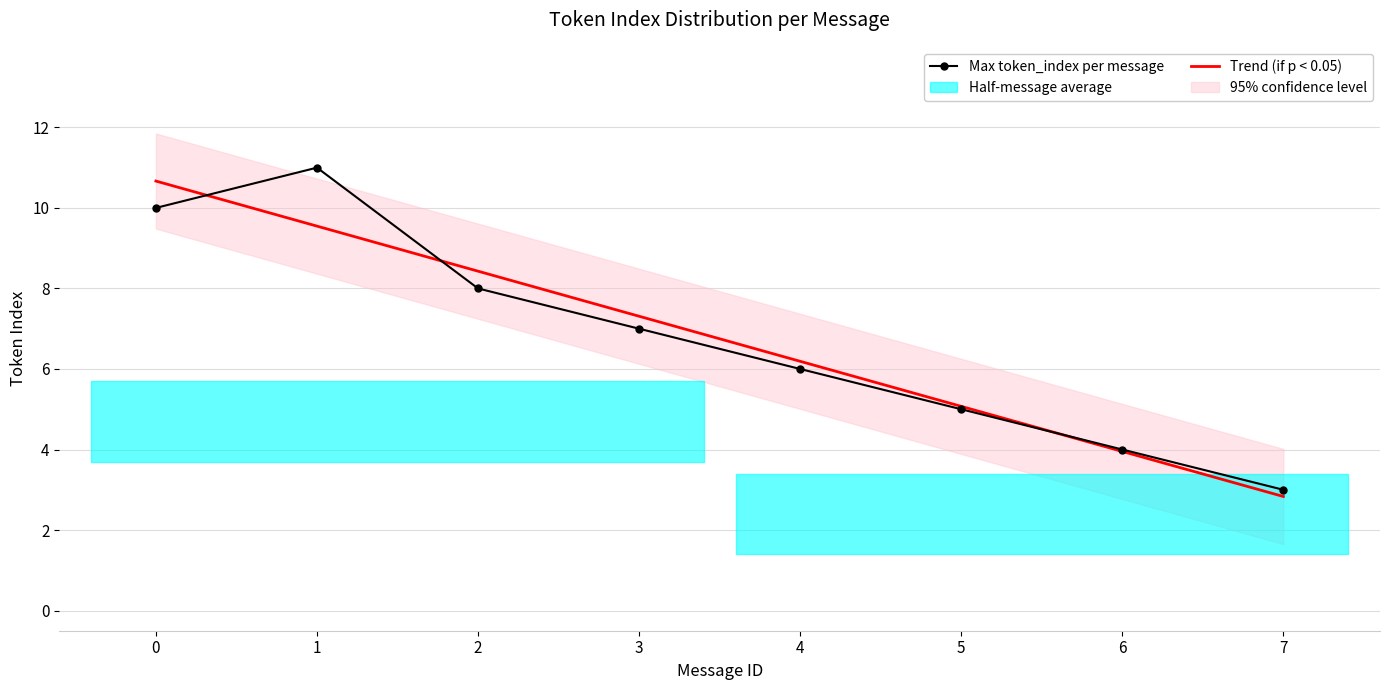

Reading left to right, list all the values displayed in this chart.

Max token_index per message: 10.0	11.0	8.0	7.0	6.0	5.0	4.0	3.0
Trend (if p < 0.05): 10.7	9.5	8.4	7.3	6.2	5.1	4.0	2.8